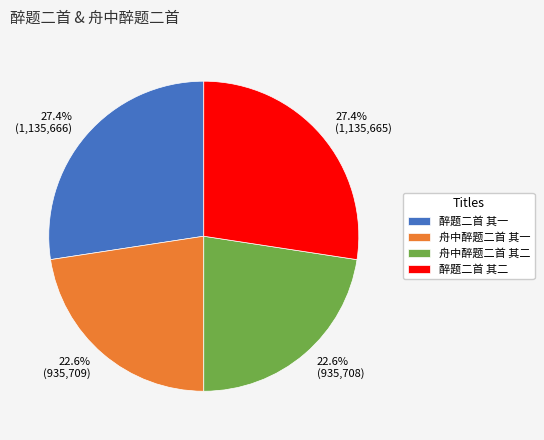

The 舟中醉题二首 其二 slice represents 14% of the pie. True or false?

False